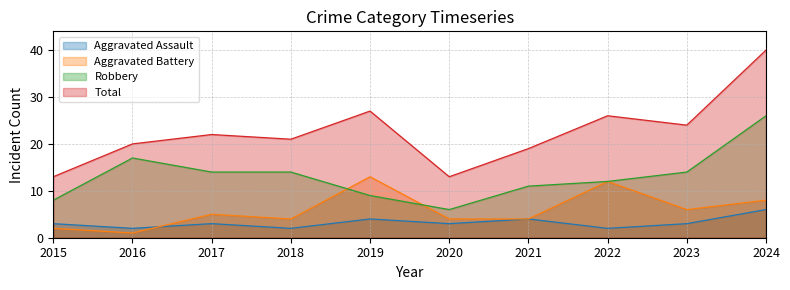

Between 2019 and 2021, which series saw the biggest shift?

Aggravated Battery